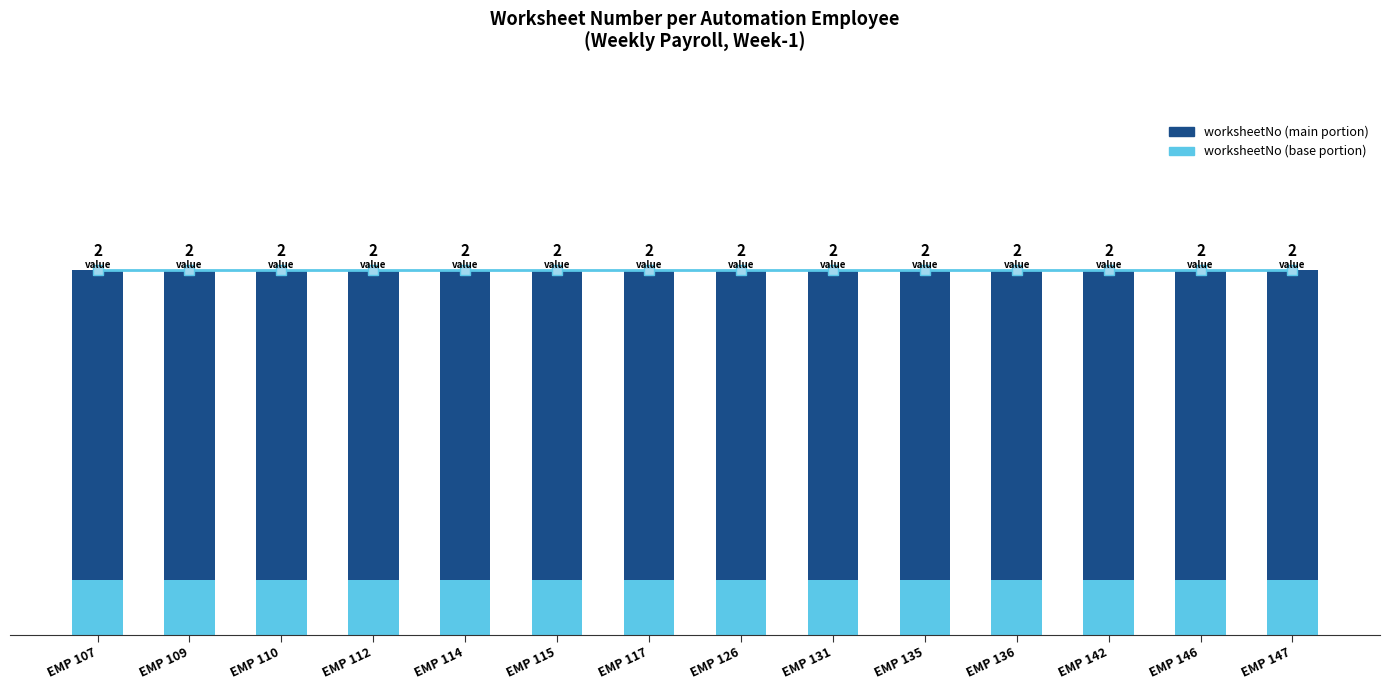

List the labels in order of Trend value, smallest first.

EMP 107, EMP 109, EMP 110, EMP 112, EMP 114, EMP 115, EMP 117, EMP 126, EMP 131, EMP 135, EMP 136, EMP 142, EMP 146, EMP 147